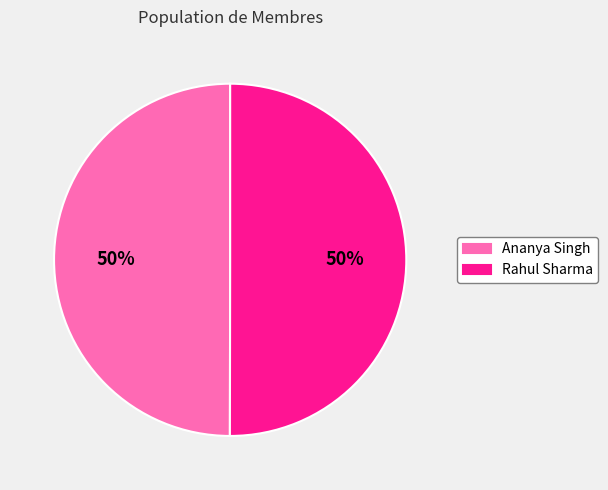

To the nearest percent, what portion does Ananya Singh represent?

50%